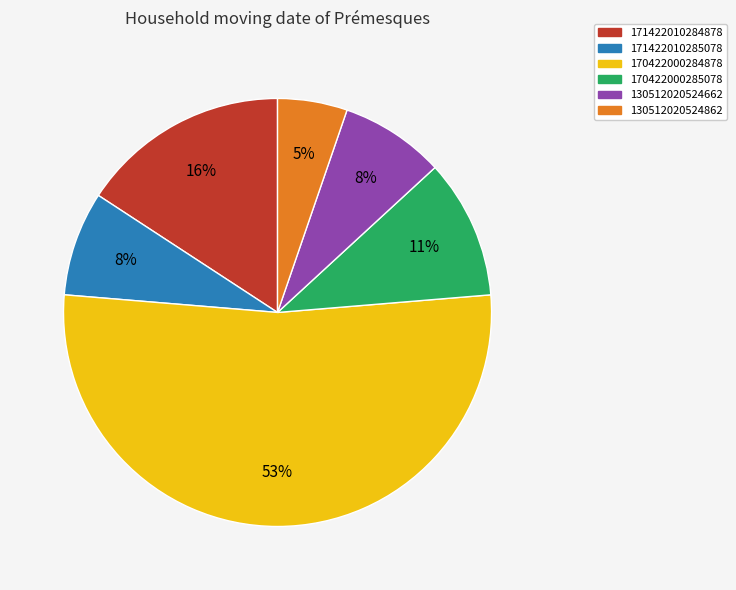

What is the majority slice?

170422000284878